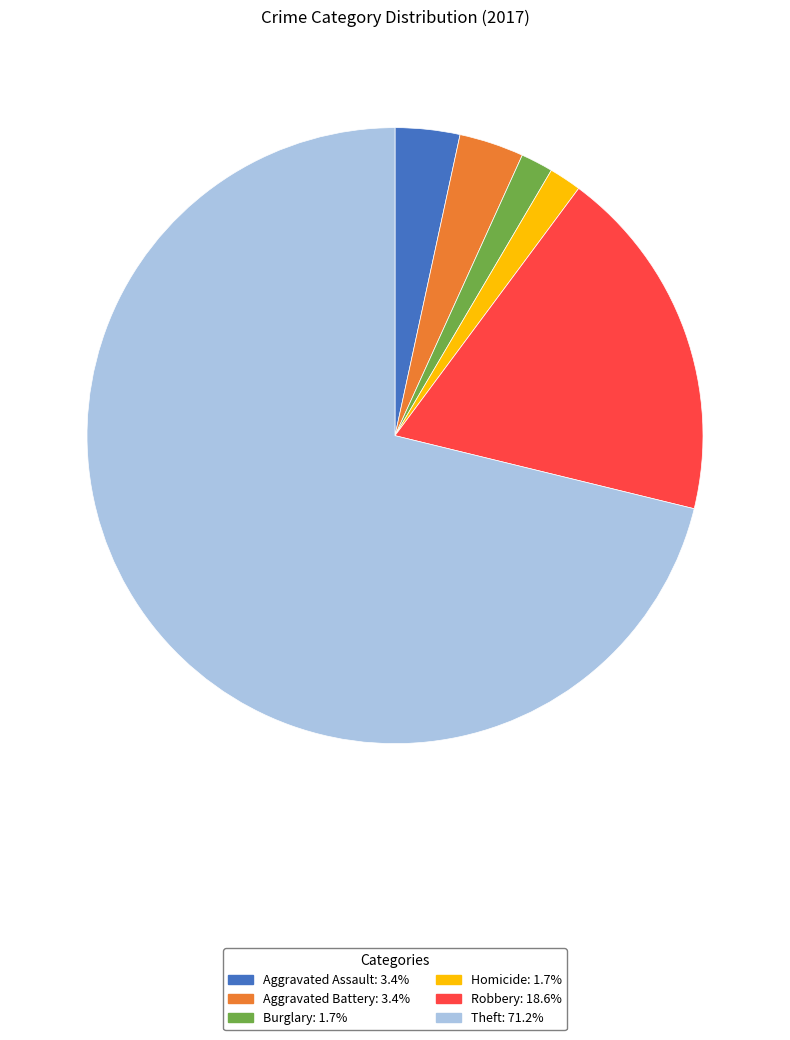

Is there any slice that represents more than half of the pie?

Yes